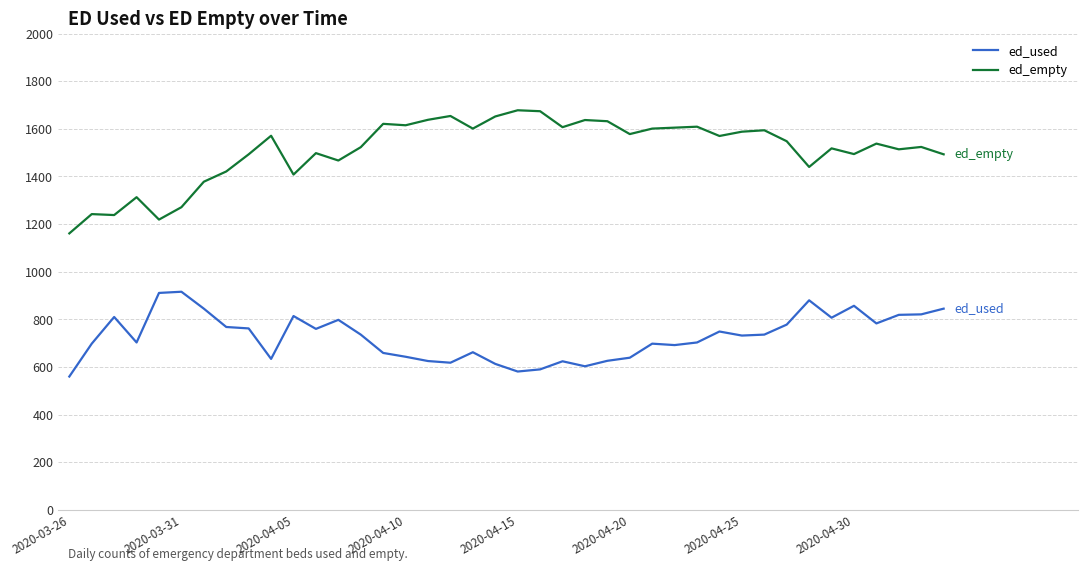

True or false: ed_used and ed_empty cross at least once.

False